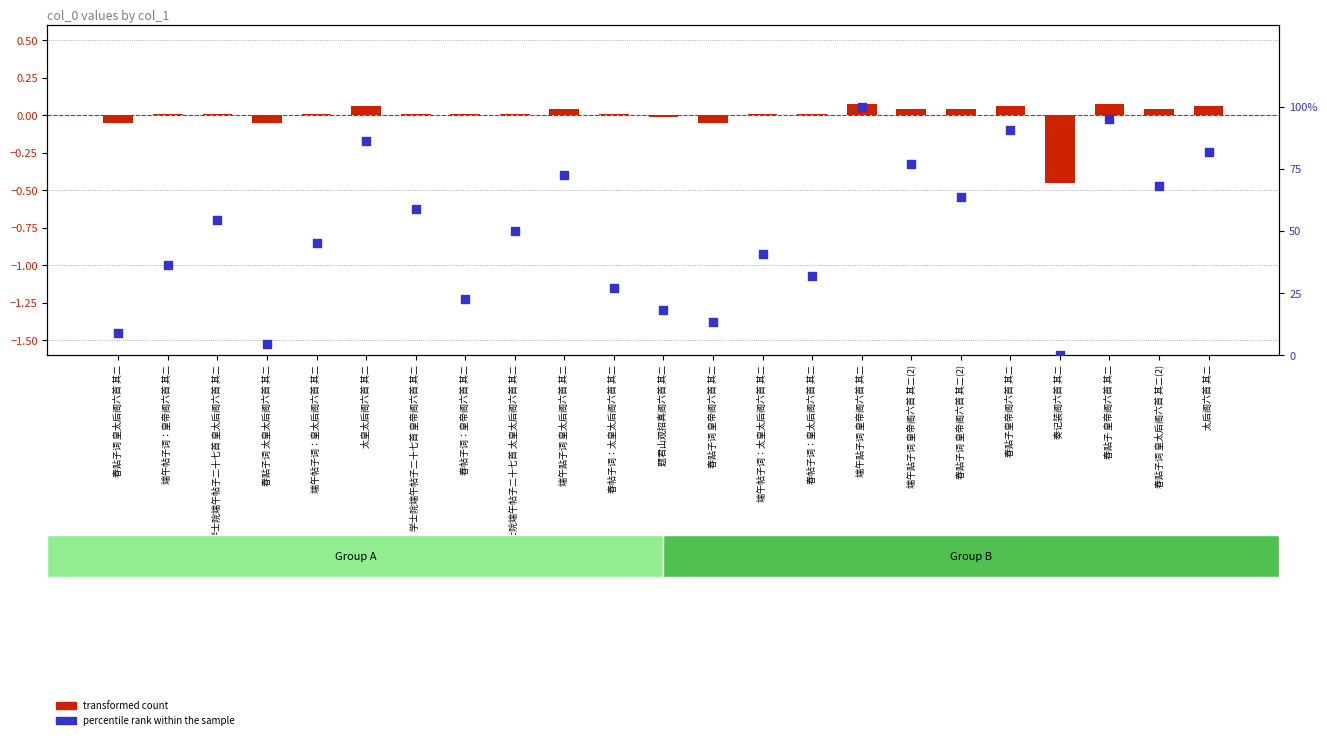

Which series reaches the maximum Y coordinate?

percentile rank within the sample